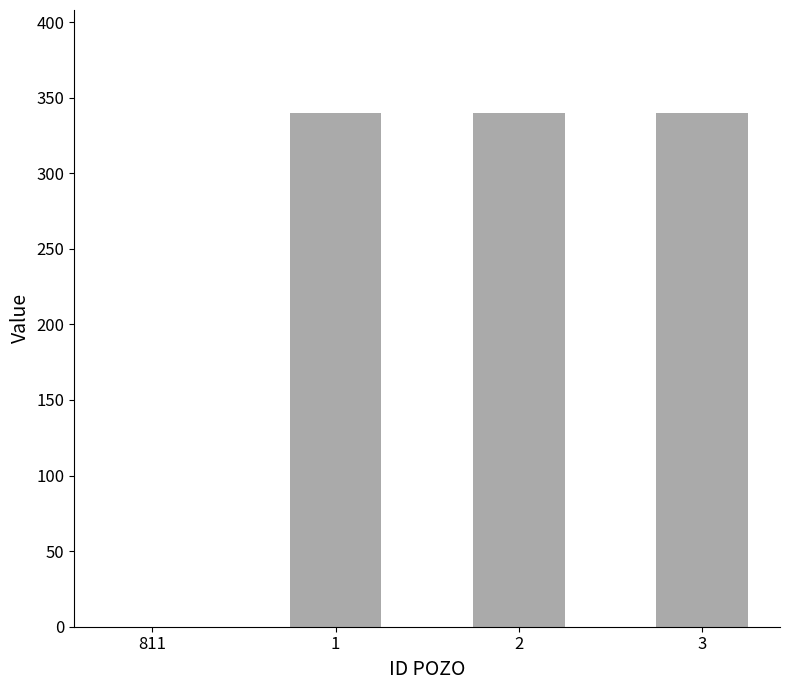

What is the maximum value shown in the chart?

340